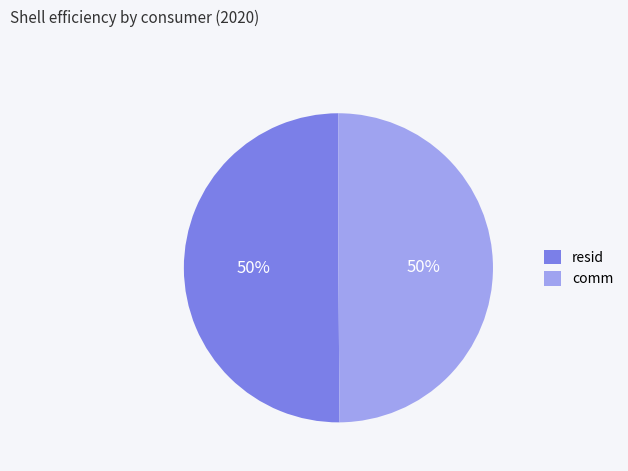

Is it true that resid is 50% of the pie?

True